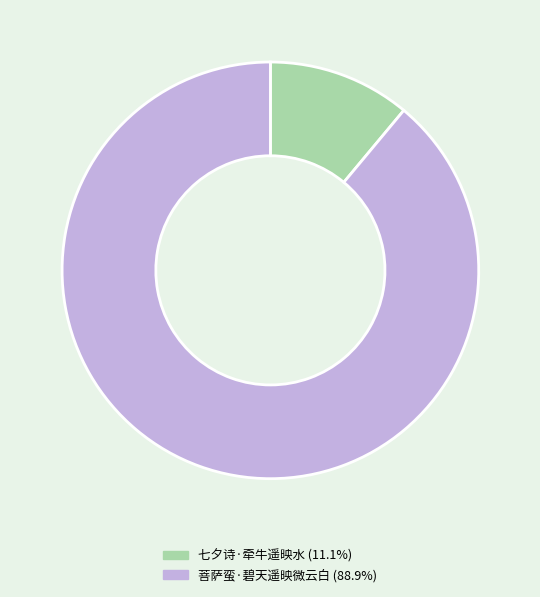

The 菩萨蛮·碧天遥映微云白 slice represents 78% of the pie. True or false?

False